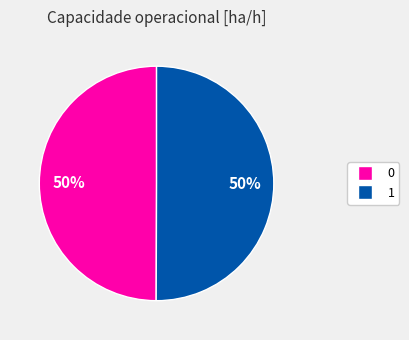

Do 1 and 0 together represent more than half of the pie?

Yes